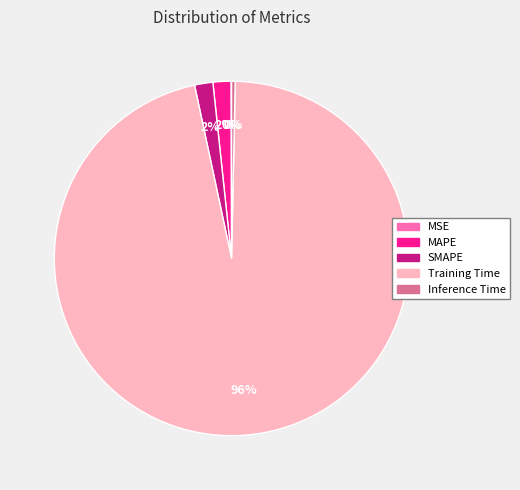

What is the majority slice?

Training Time